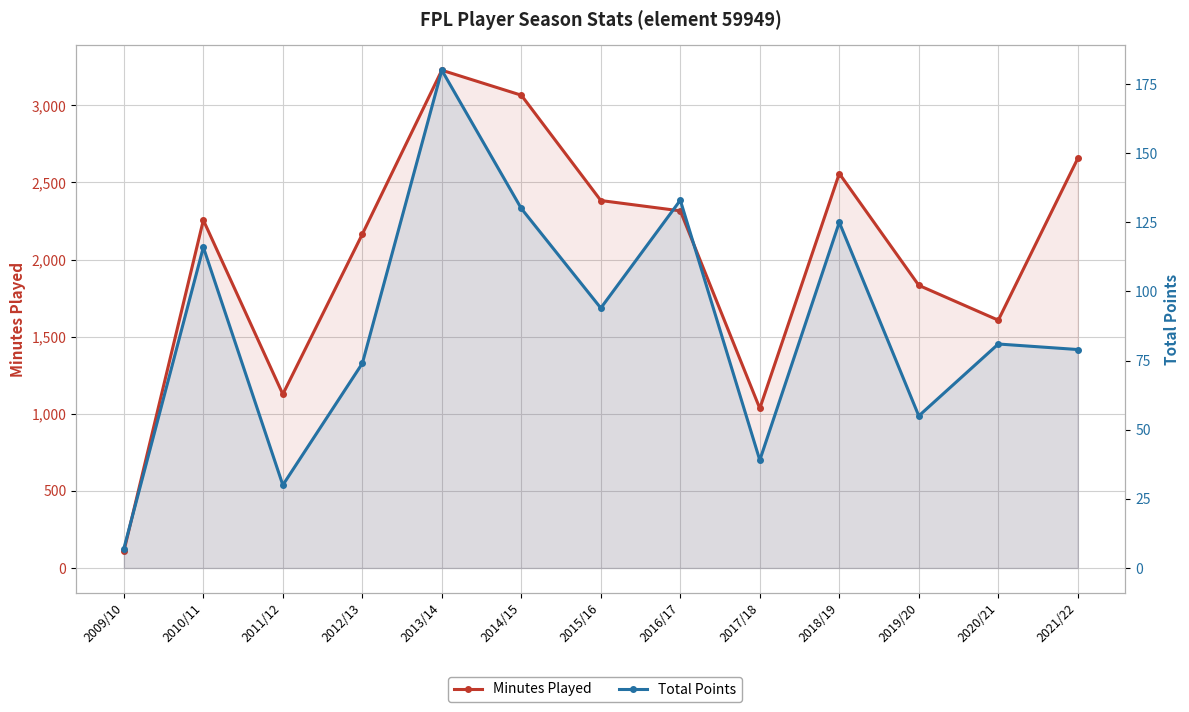

Which series has the largest range (max minus min)?

Minutes Played